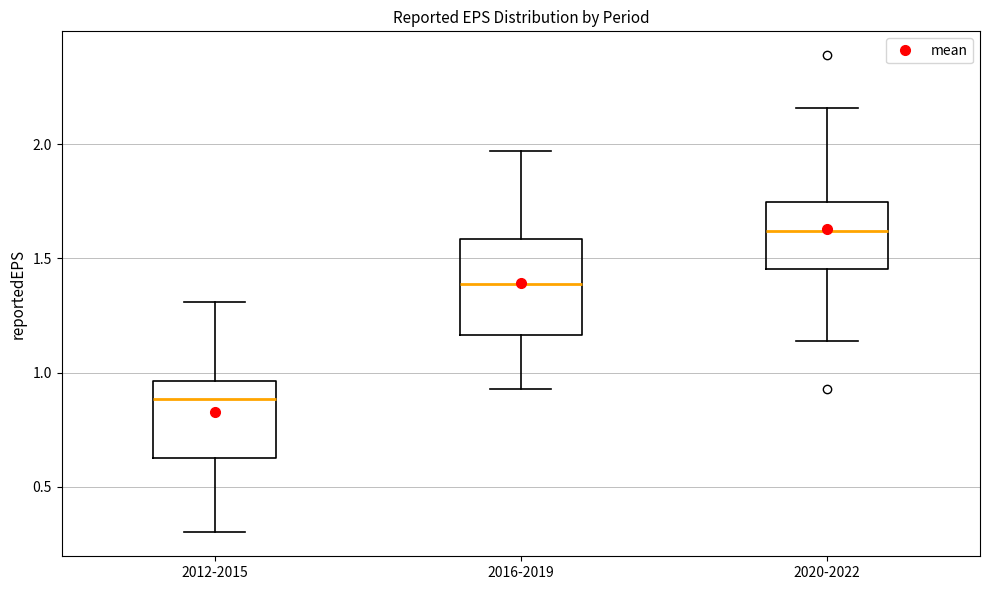

Which box has the highest median line?

2020-2022